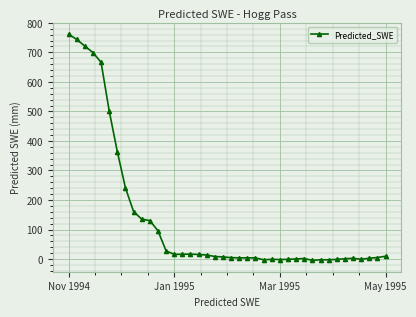

What is the average value?

134.1